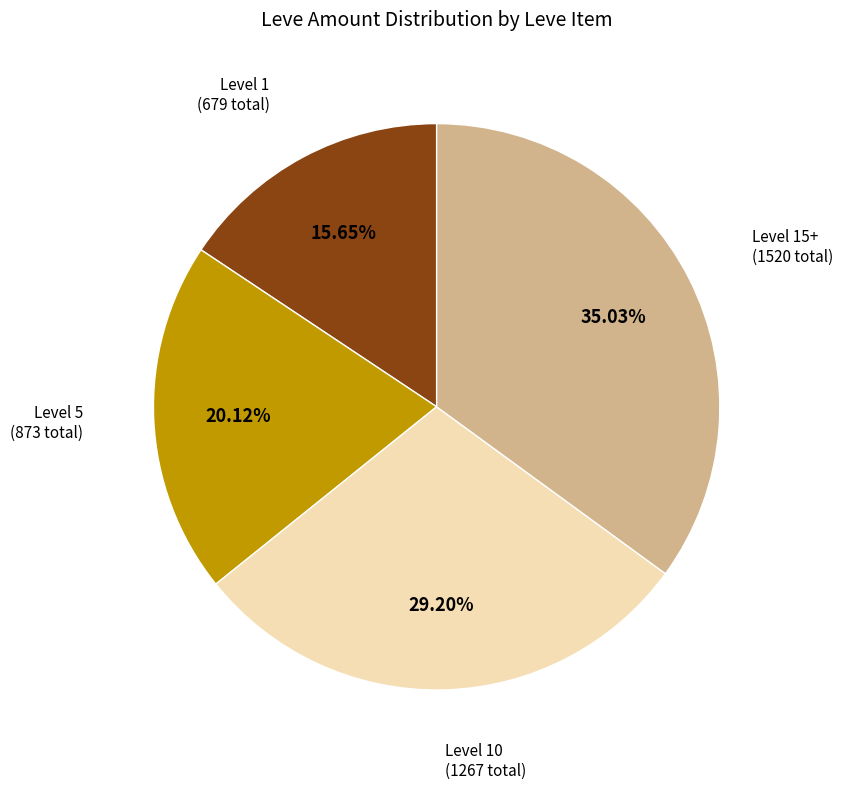

What is the ratio of the value at Level 5 to the value at Level 1?

1.3